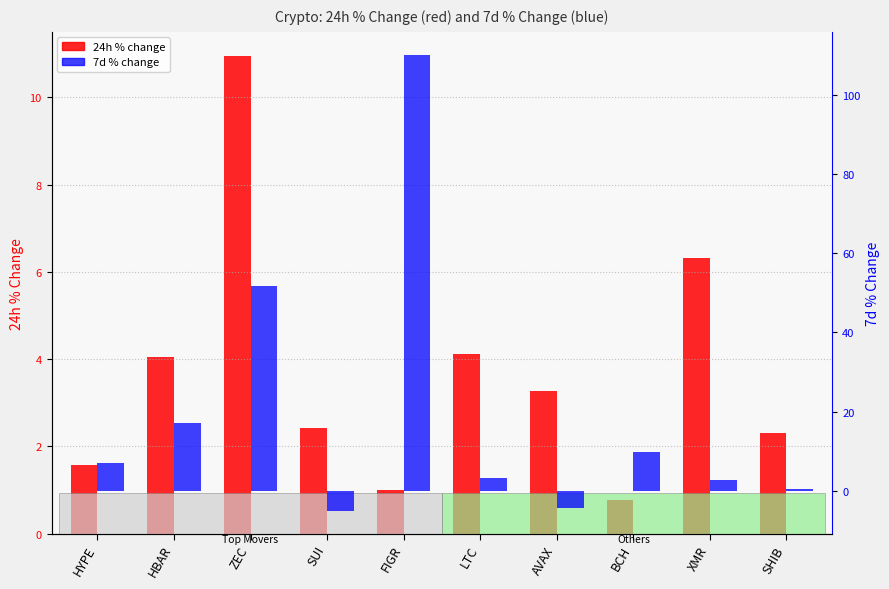

How many bars are there in total?

20